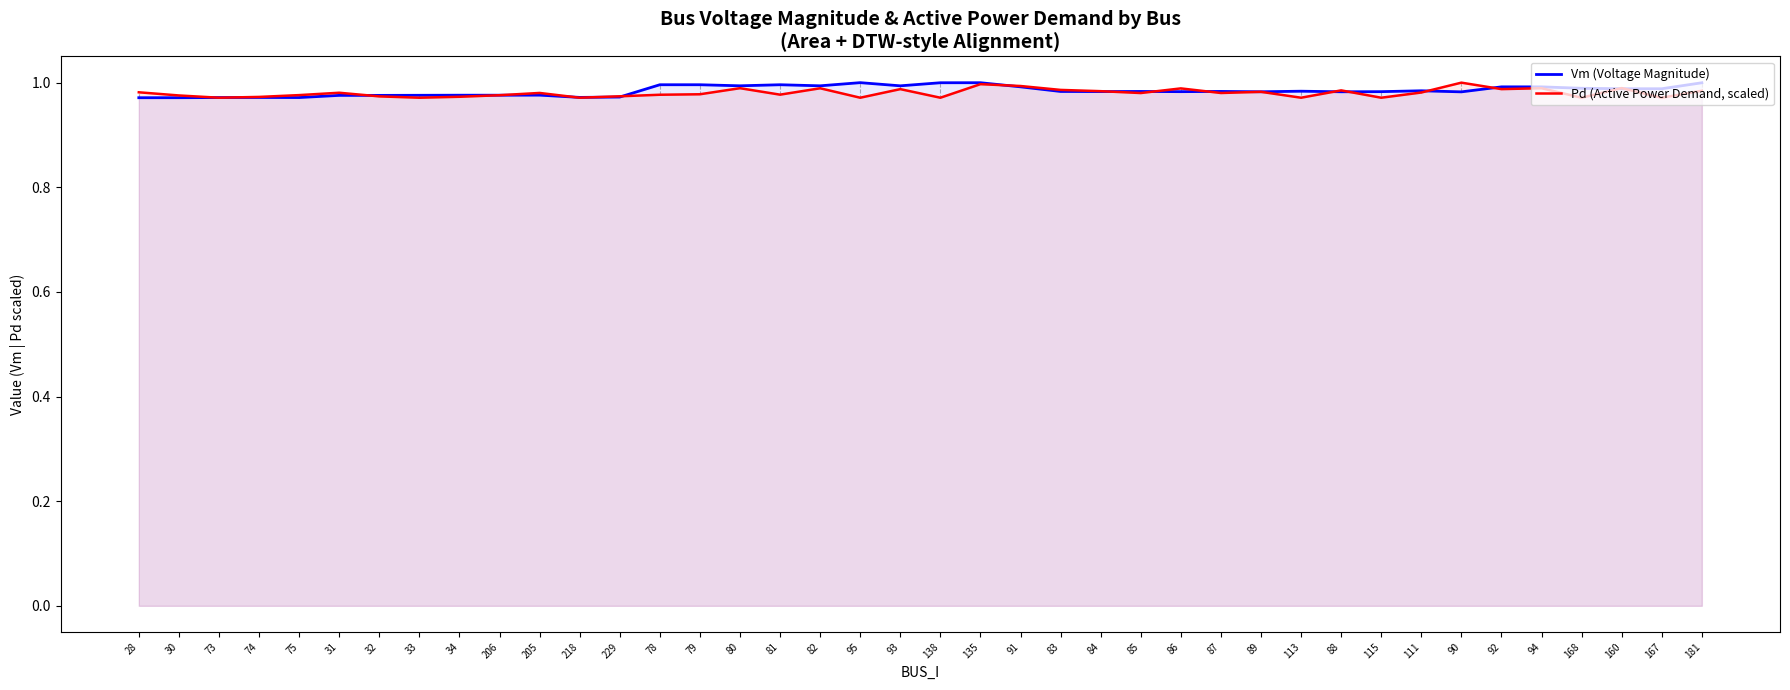

Between 30 and 135, which series saw the biggest shift?

Vm (Voltage Magnitude)